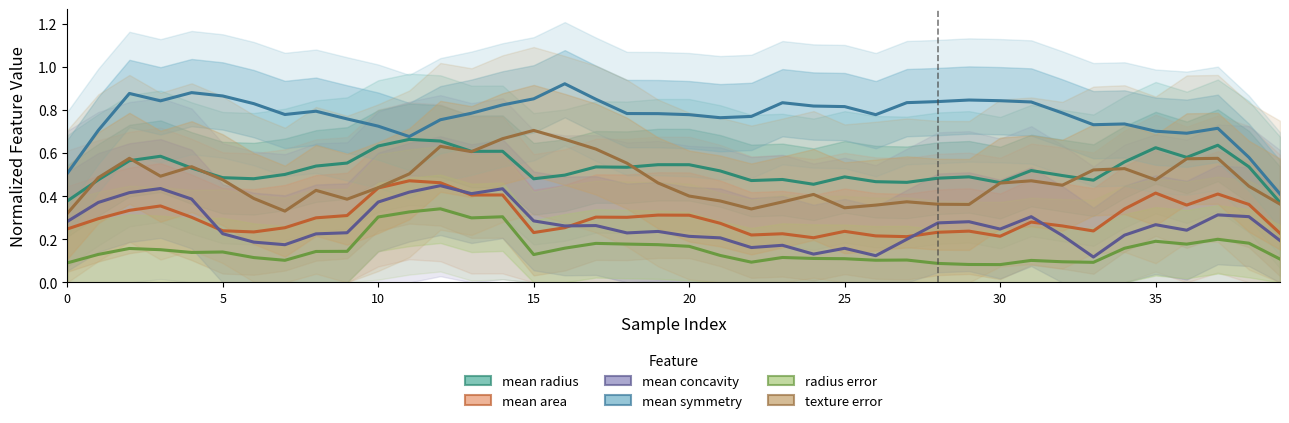

At which category is the sum across all series the highest?

12